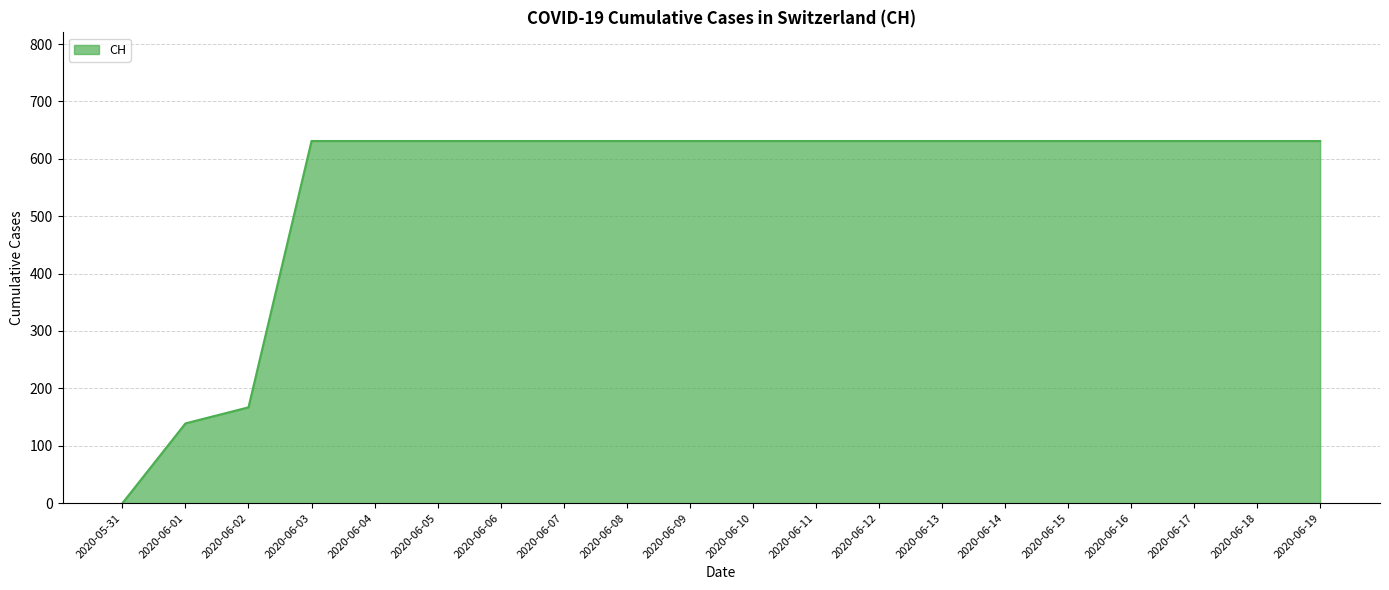

The chart shows a value of 1102 at 2020-06-11. True or false?

False